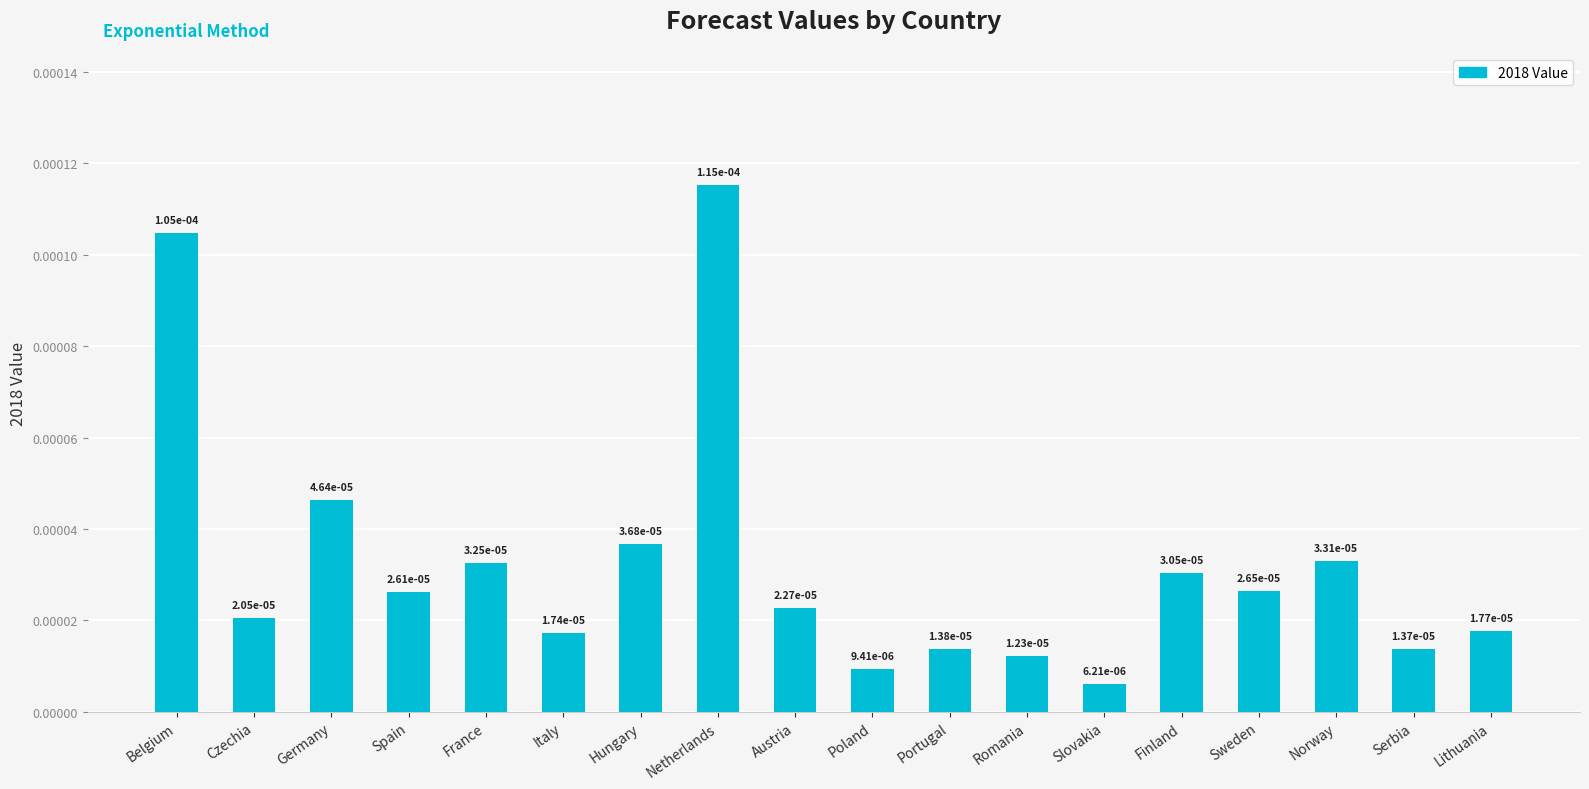

How many bars are there in total?

18